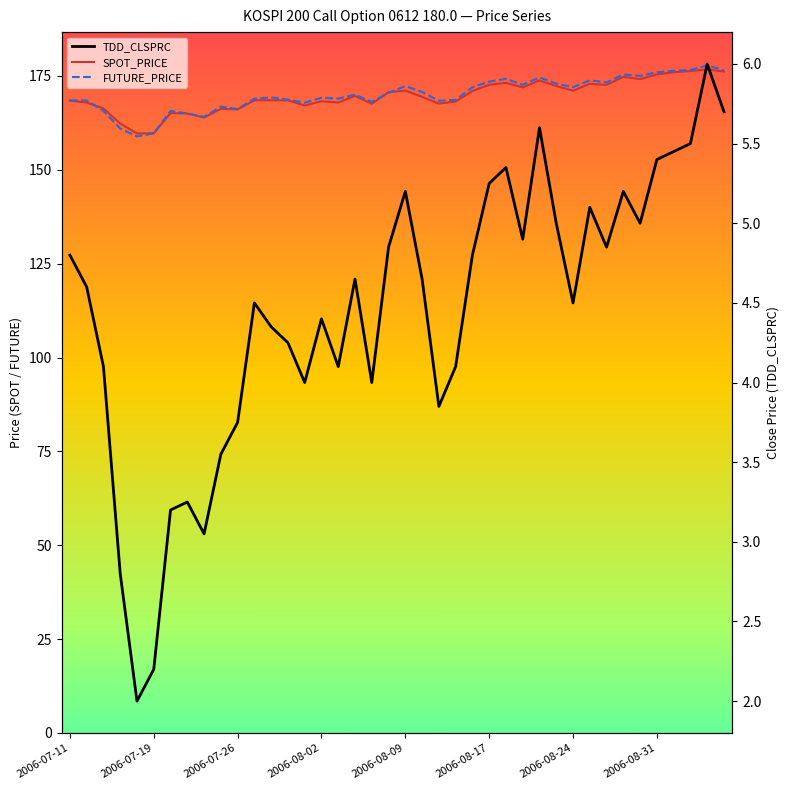

What is the sum of all TDD_CLSPRC values?

177.8